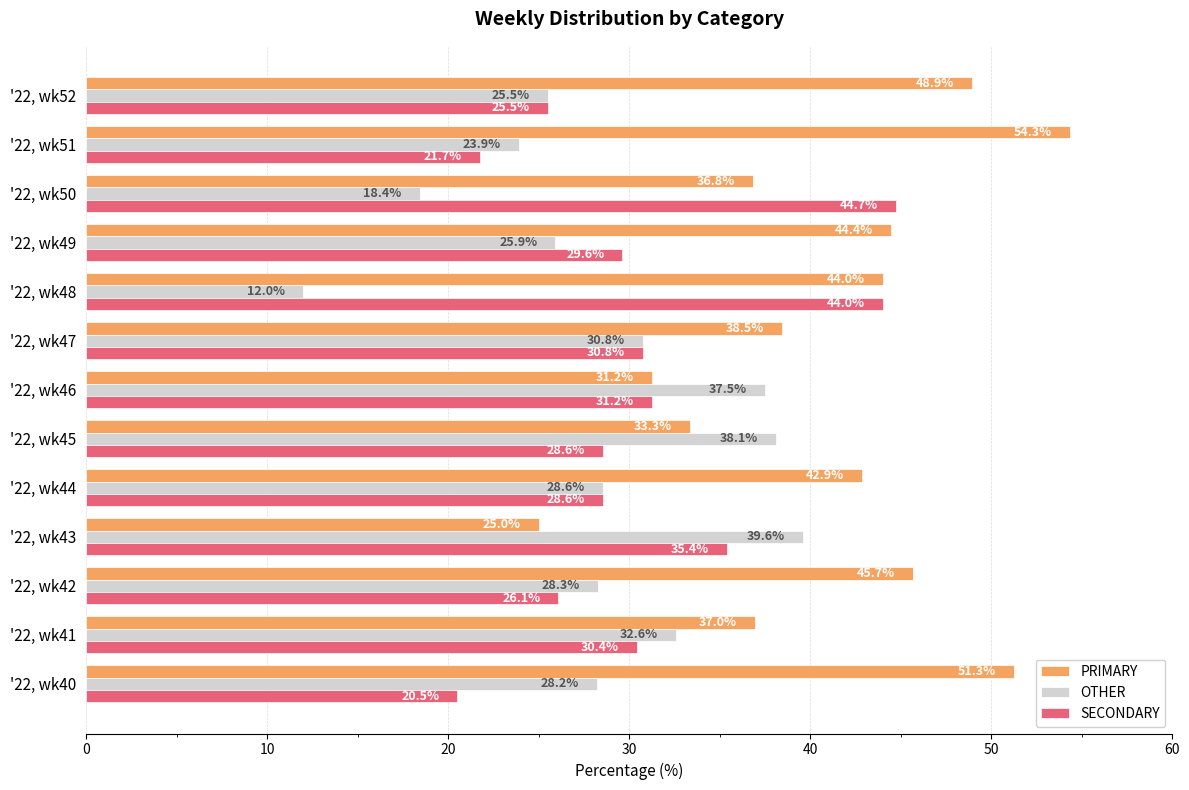

What is the difference between the maximum and second lowest values in the PRIMARY series?

23.1